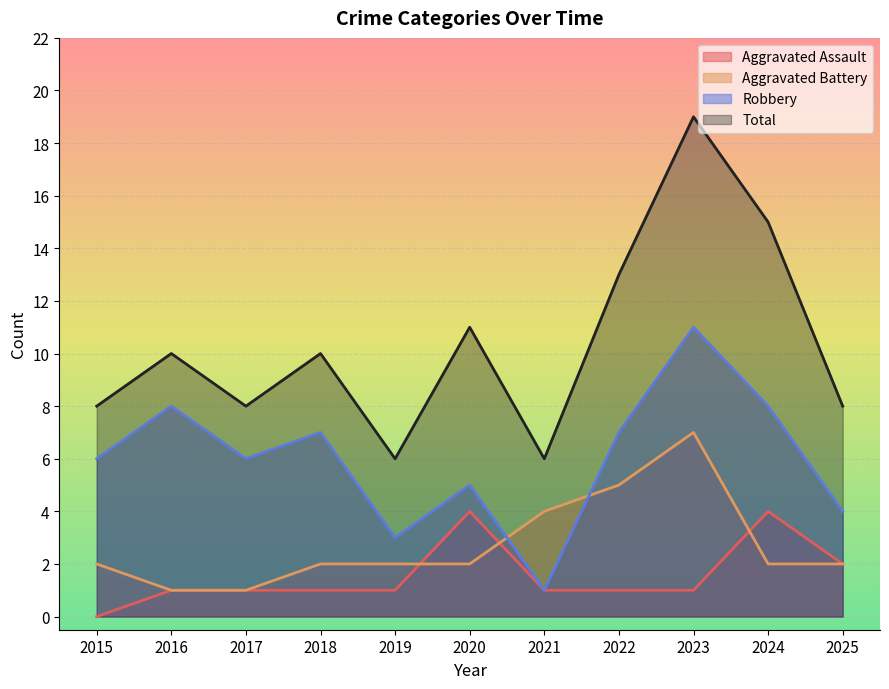

Between 2022 and 2024, which series saw the biggest shift?

Aggravated Assault